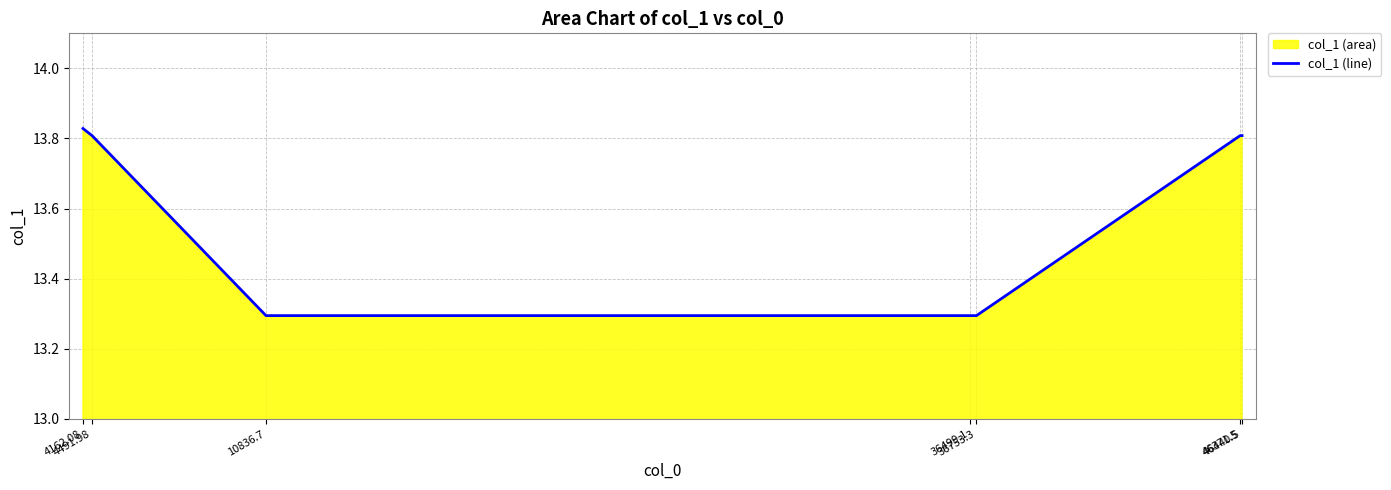

How many data points does each series have?

7